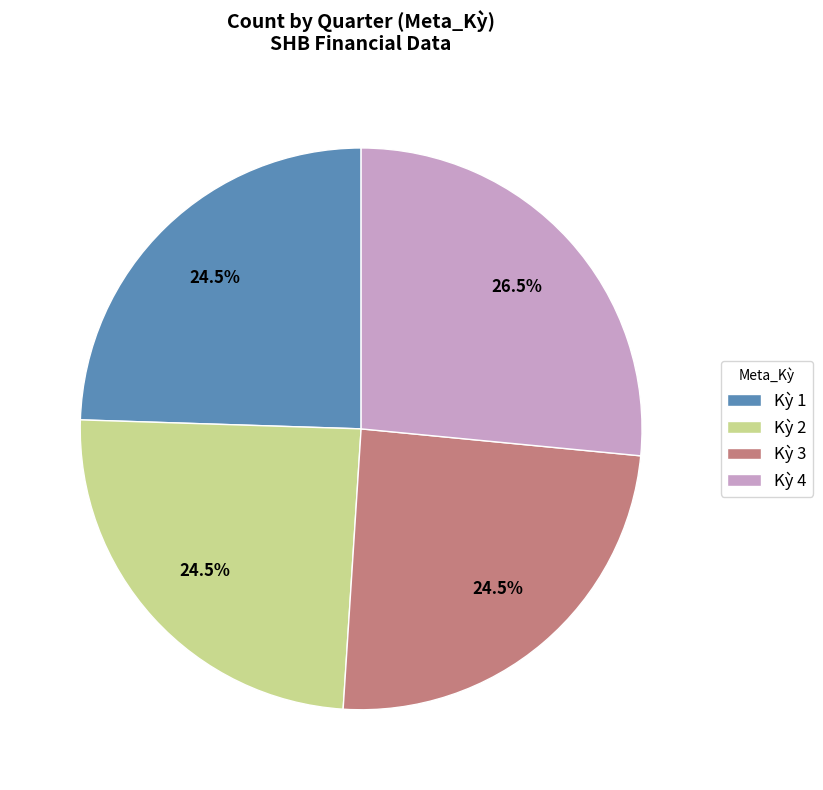

Does Kỳ 1 represent more than half of the total?

No